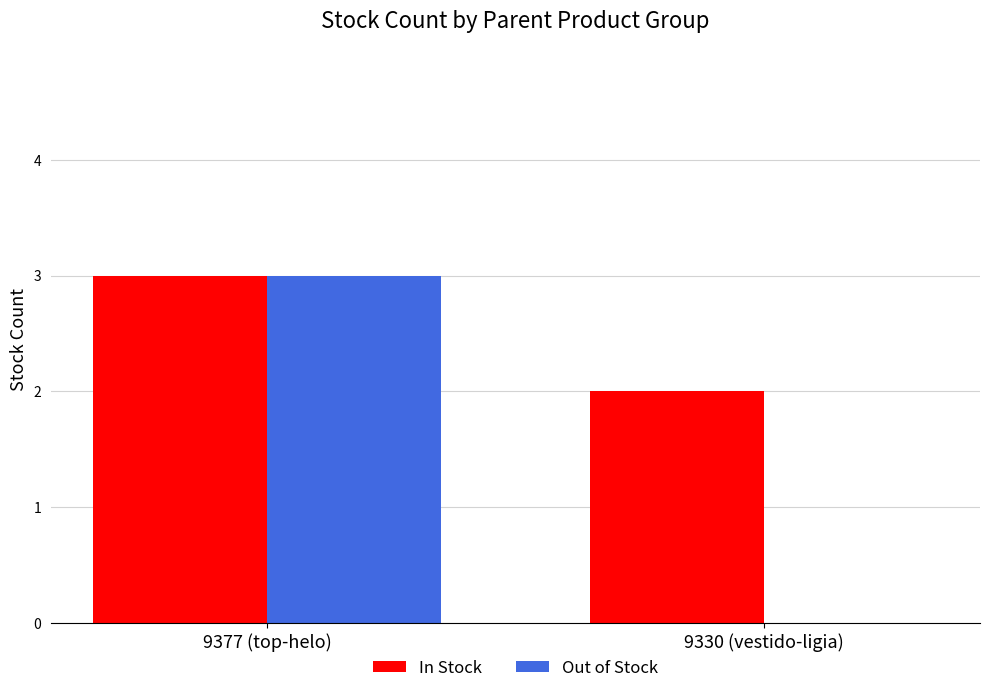

Count the Out of Stock values in the range 0 to 3.

2